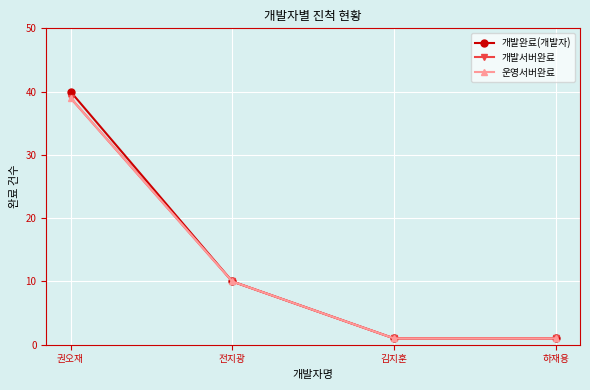

What is the label of the 4th point from the left?

하재용